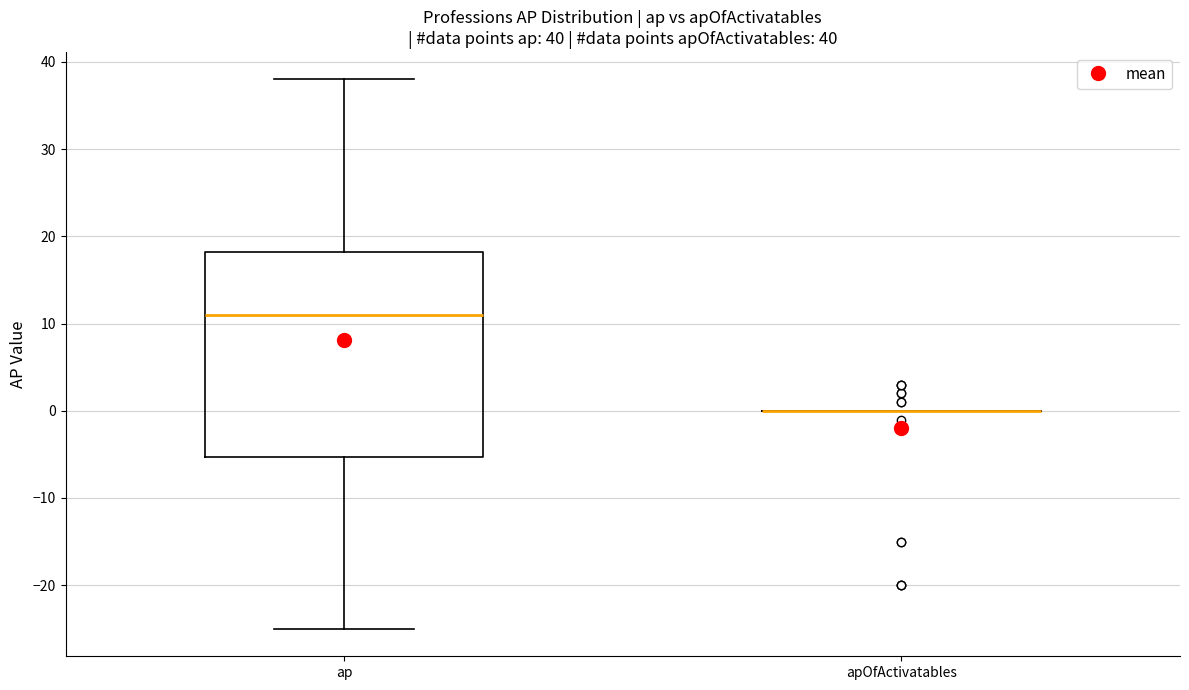

Comparing the boxes themselves (not the whiskers), which one is the tallest?

ap